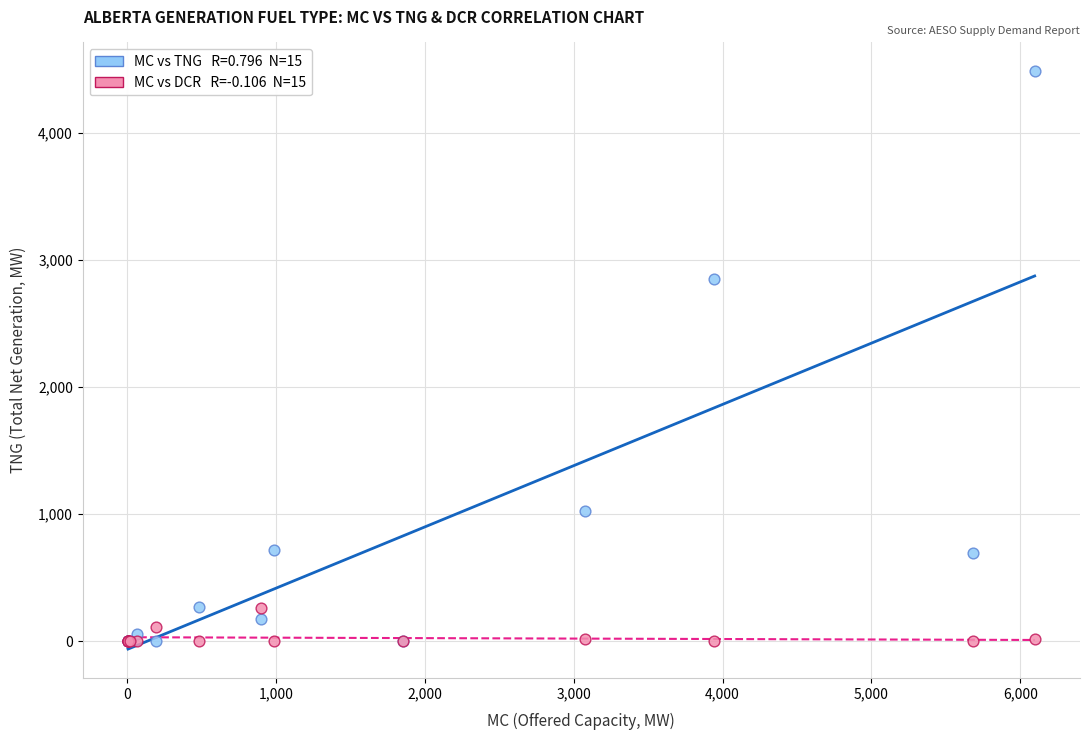

Across all series, what Y value is closest to 2241?

2853